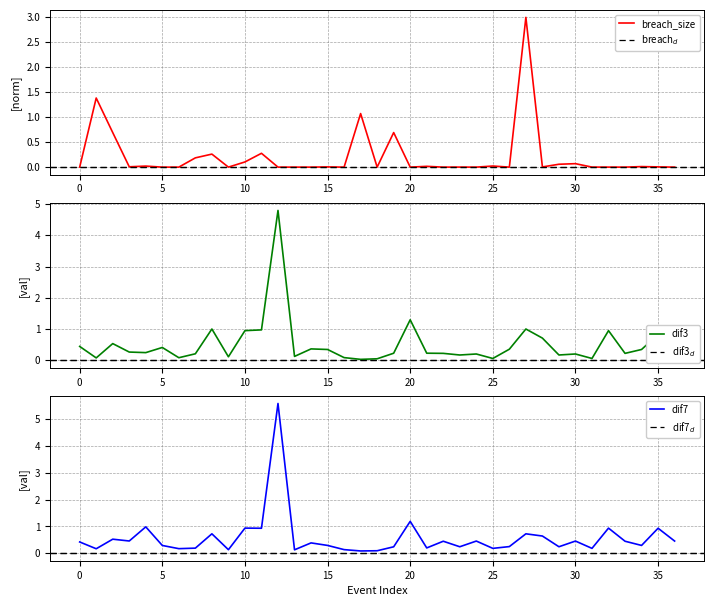

What is the value of the dif3 point at the 14th from the left?

0.1